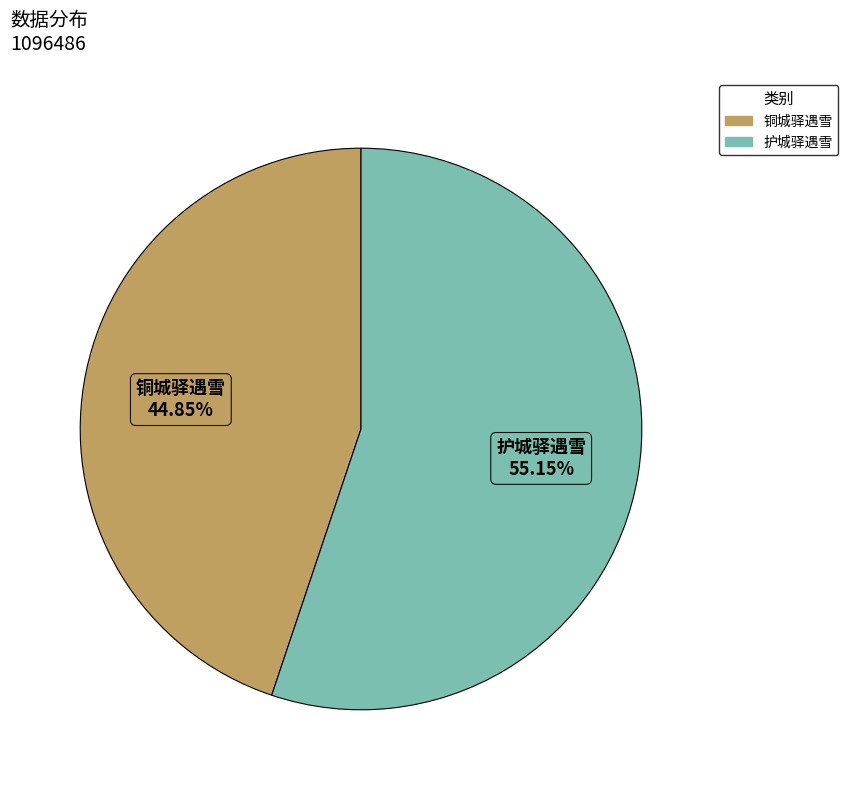

Which has a higher value, 铜城驿遇雪 or 护城驿遇雪?

护城驿遇雪